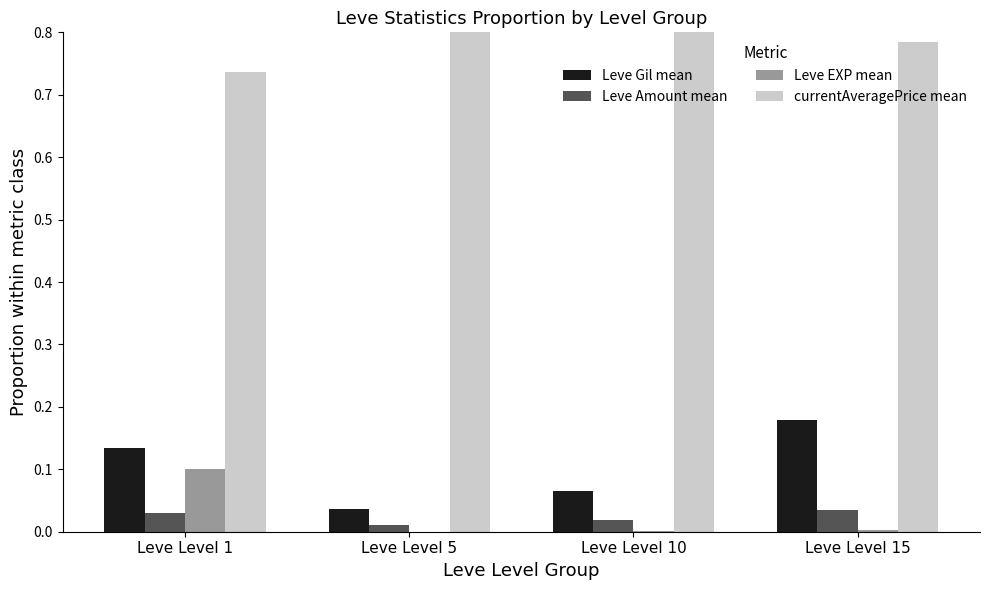

What is the difference between the second highest and minimum values in the currentAveragePrice mean series?

0.2